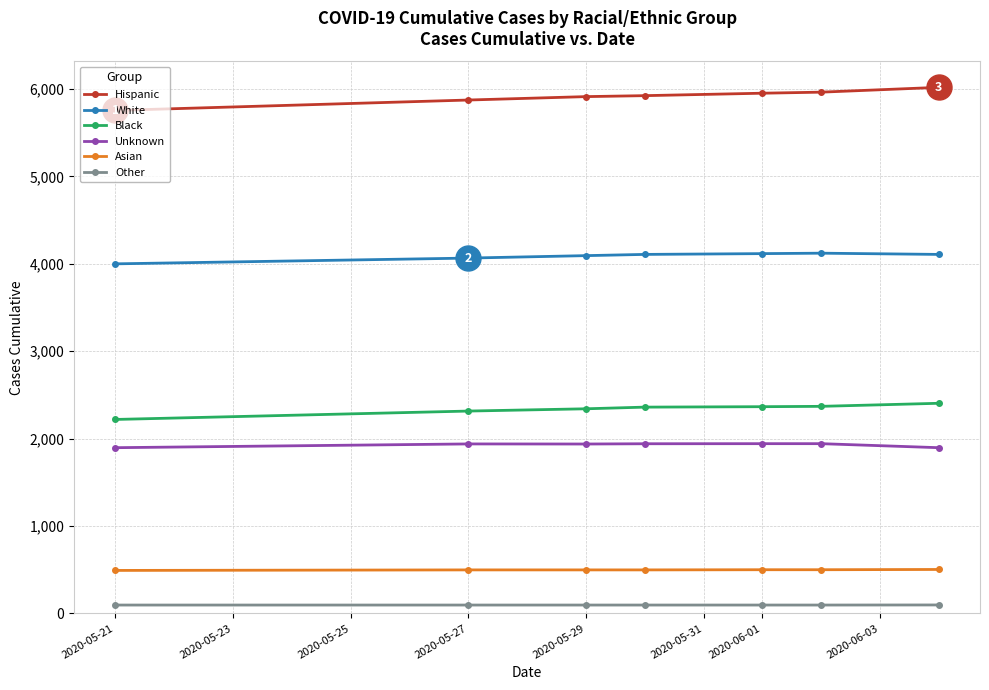

What are all the series names shown in the legend?

Hispanic, White, Black, Unknown, Asian, Other